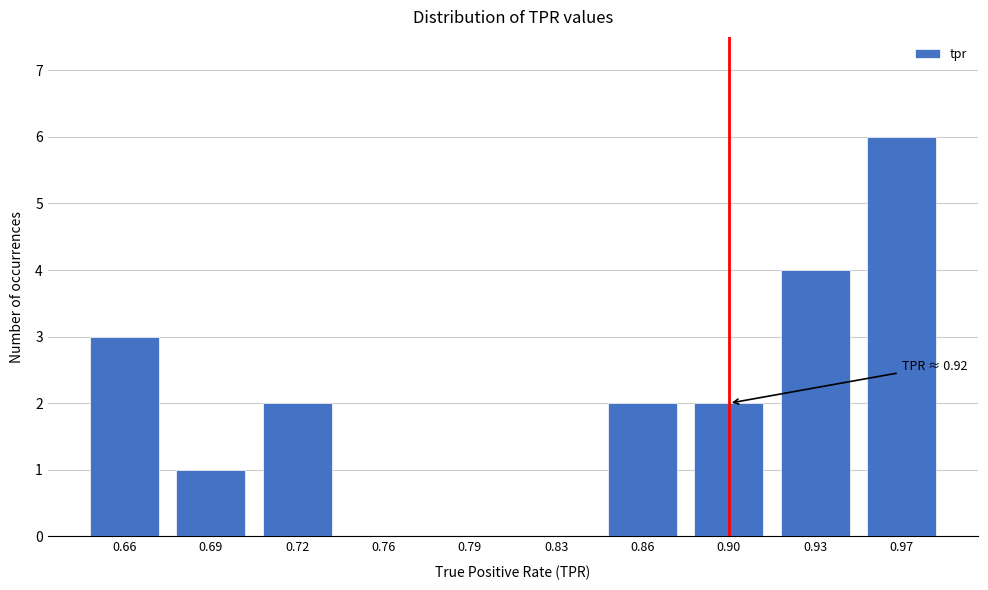

Reading left to right, transcribe all the data shown in this chart.

0.66=3	0.69=1	0.72=2	0.76=0	0.79=0	0.83=0	0.86=2	0.90=2	0.93=4	0.97=6